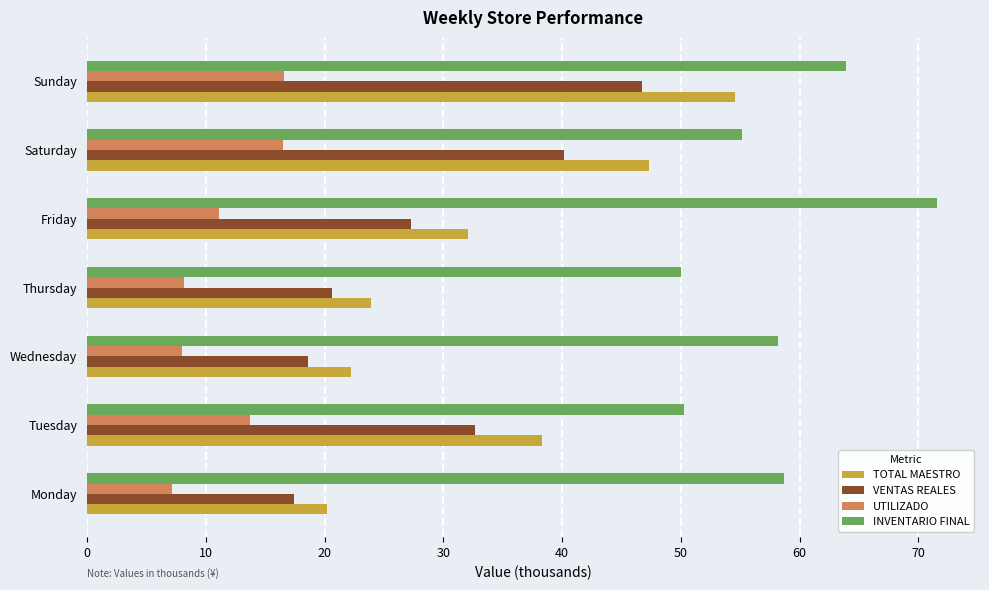

Read the INVENTARIO FINAL value at Tuesday.

50.3